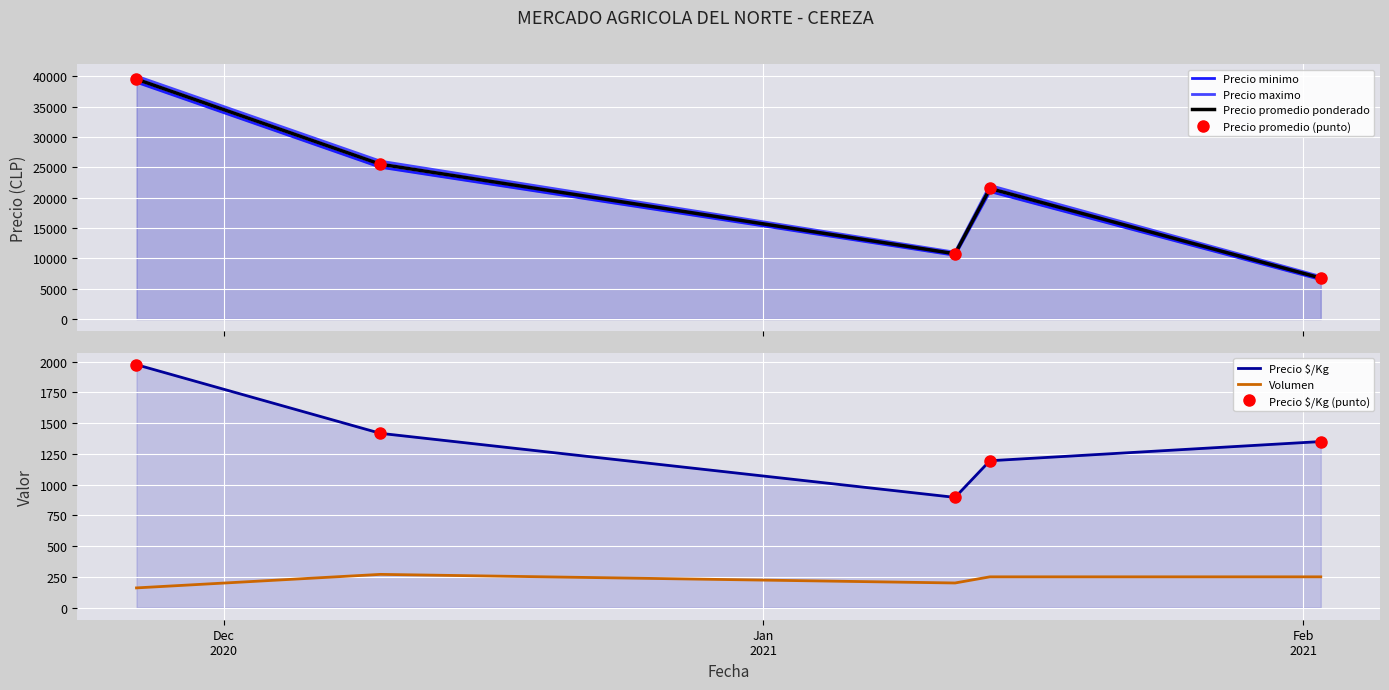

True or false: Precio $/Kg and Precio maximo cross at least once.

False